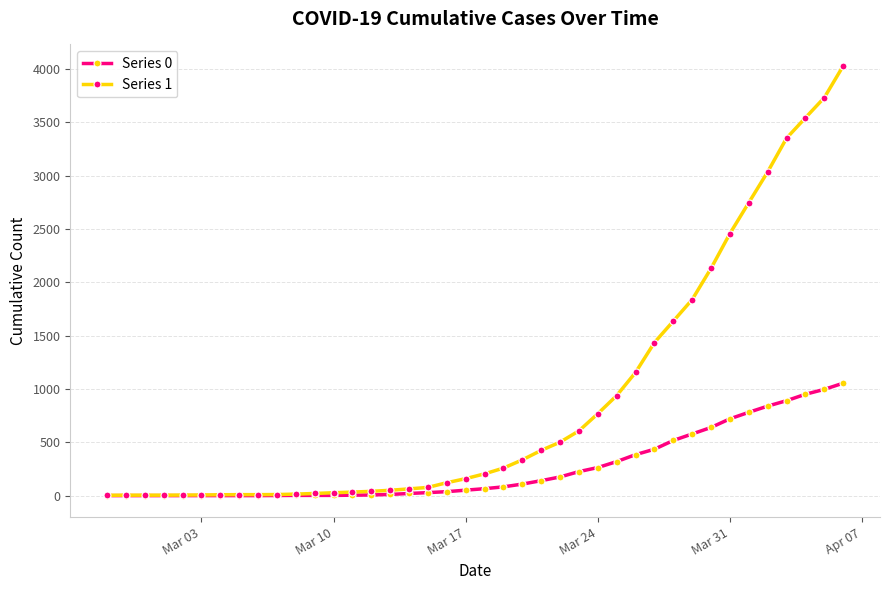

Which series has the largest total across all categories?

Series 1